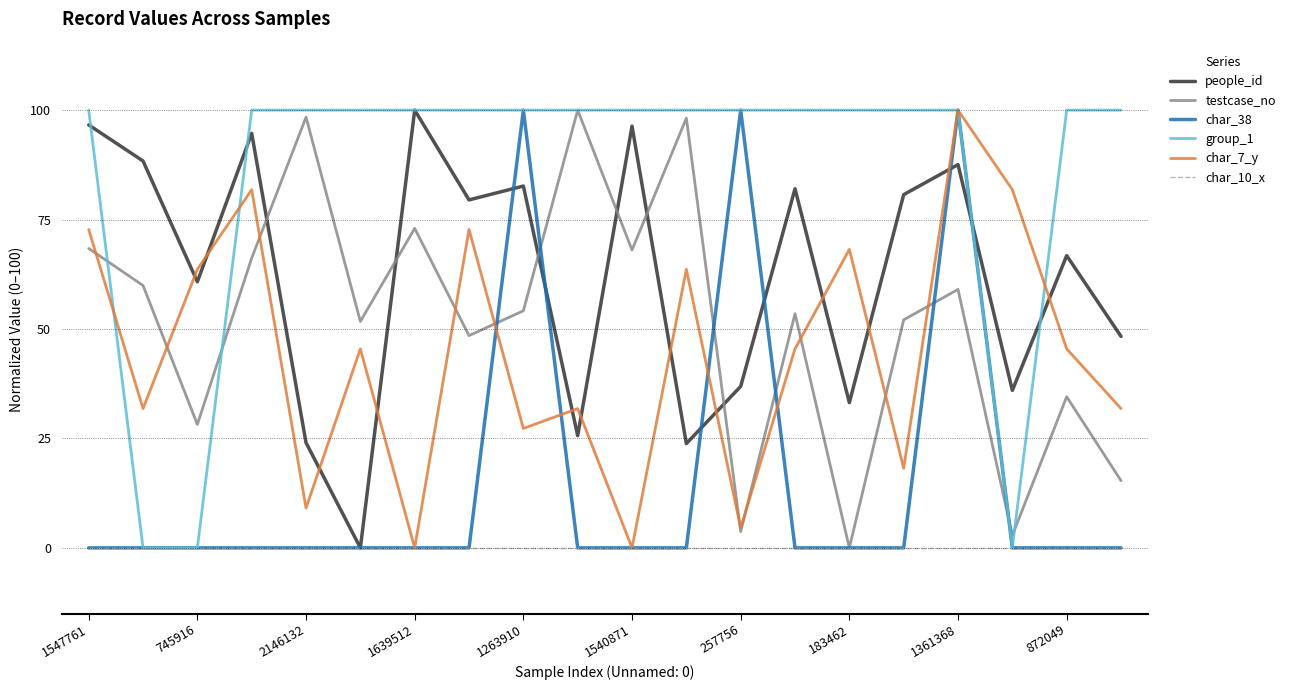

What is the maximum value shown in the chart?

100.0